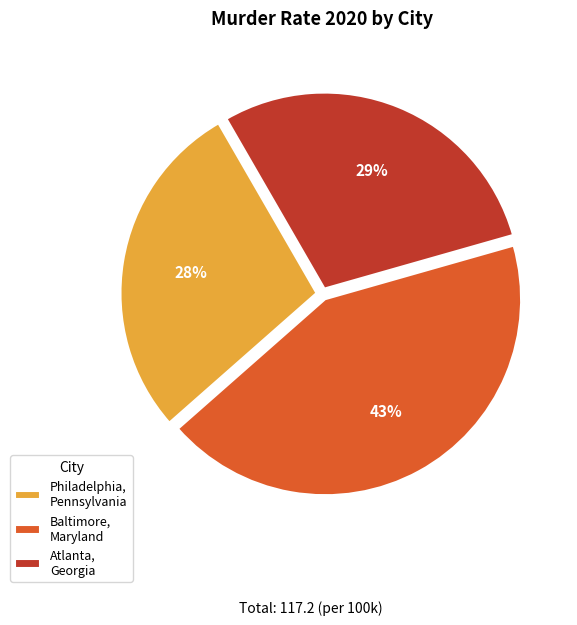

What percentage is the Baltimore, Maryland slice, to the nearest percent?

43%